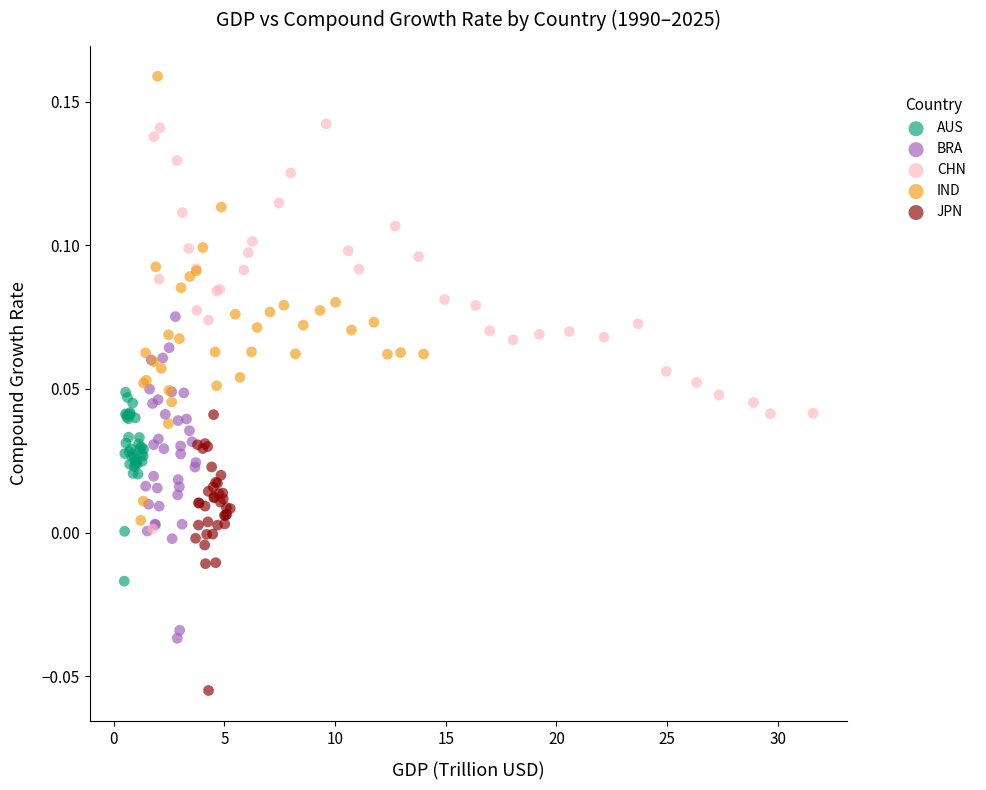

Which series contains the lowest Y value?

JPN